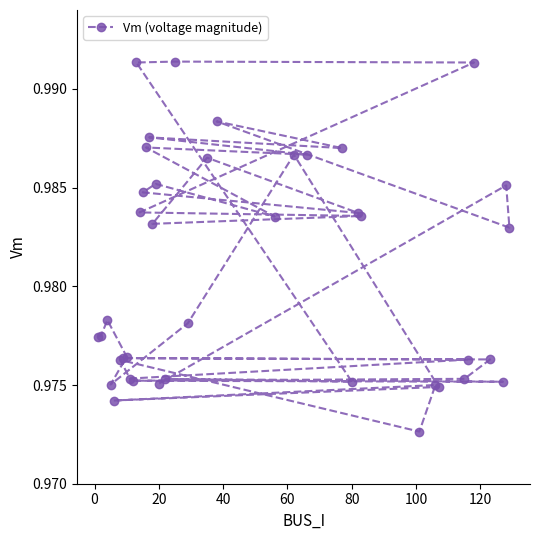

What is the average value?

1.0